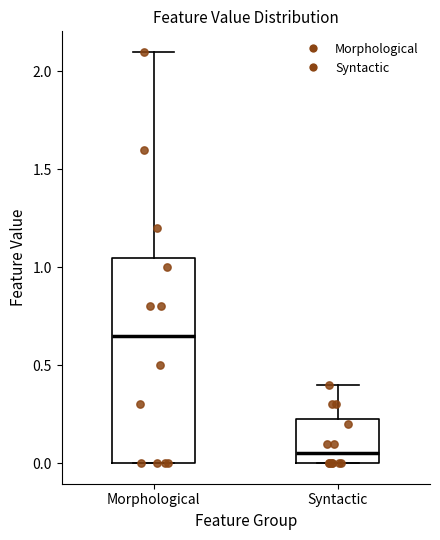

Reading left to right, read every box against the y-axis: the position of its median line, the range the box covers, and the ends of its whiskers. The values are not printed on the chart, so give them approximately, as read against the axis.

Morphological: median 0.65, box 0.00 to 1.05, whiskers 0.00 to 2.10
Syntactic: median 0.05, box 0.00 to 0.25, whiskers 0.00 to 0.40